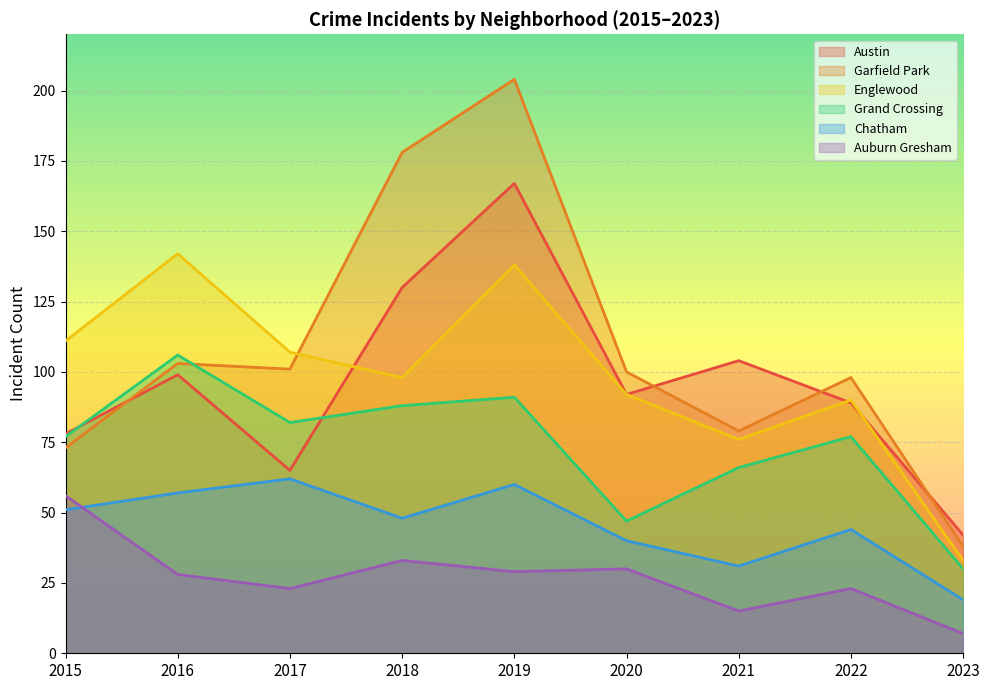

Reading left to right, list all the values displayed in this chart.

Austin: 2015=78	2016=99	2017=65	2018=130	2019=167	2020=92	2021=104	2022=89	2023=42
Garfield Park: 2015=73	2016=103	2017=101	2018=178	2019=204	2020=100	2021=79	2022=98	2023=38
Englewood: 2015=111	2016=142	2017=107	2018=98	2019=138	2020=92	2021=76	2022=90	2023=33
Grand Crossing: 2015=77	2016=106	2017=82	2018=88	2019=91	2020=47	2021=66	2022=77	2023=30
Chatham: 2015=51	2016=57	2017=62	2018=48	2019=60	2020=40	2021=31	2022=44	2023=19
Auburn Gresham: 2015=56	2016=28	2017=23	2018=33	2019=29	2020=30	2021=15	2022=23	2023=7